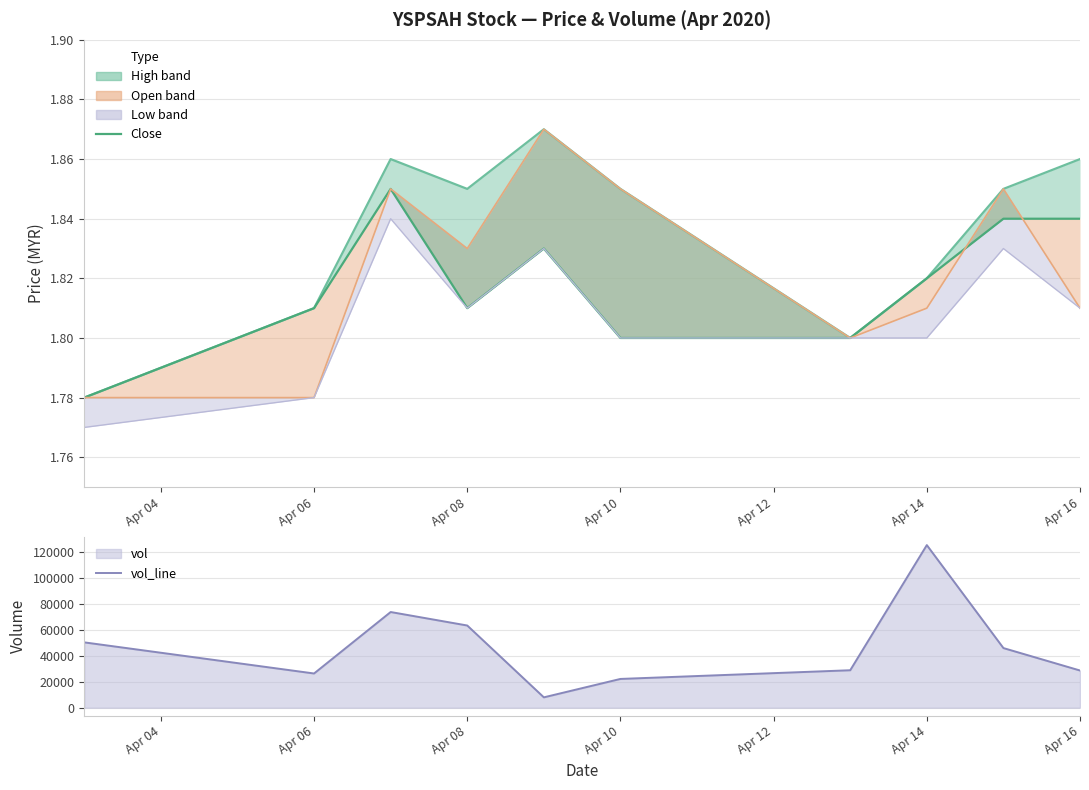

Does the chart display data point markers on the line(s)?

No